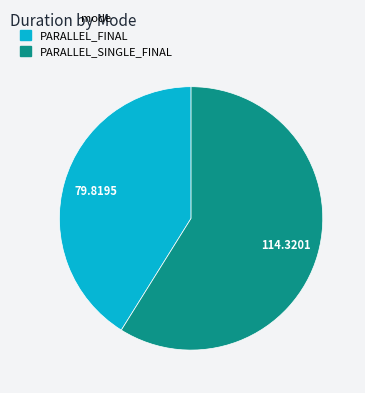

Is there any slice that represents more than half of the pie?

Yes